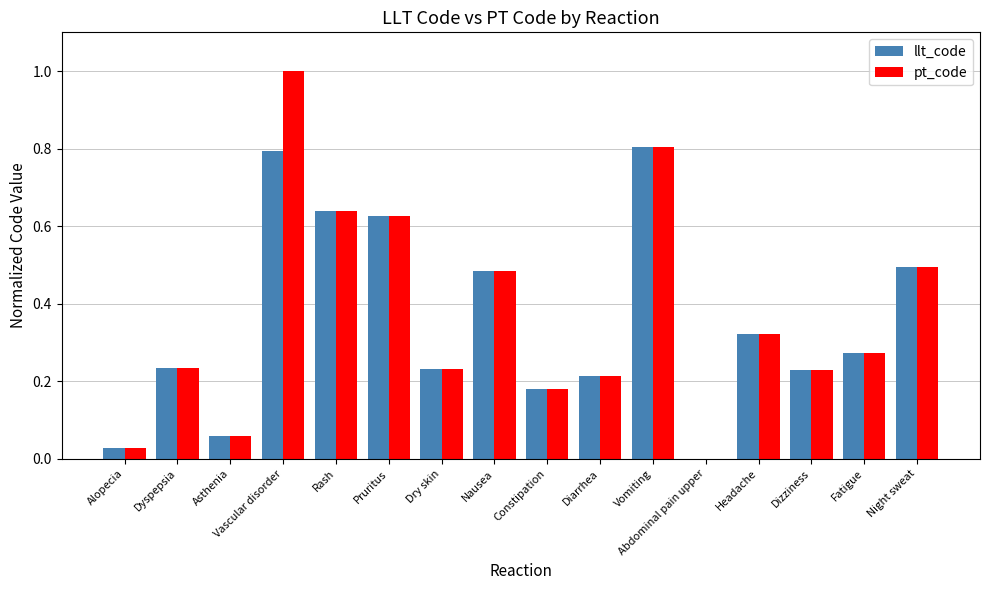

What is the maximum value for pt_code?

1.0